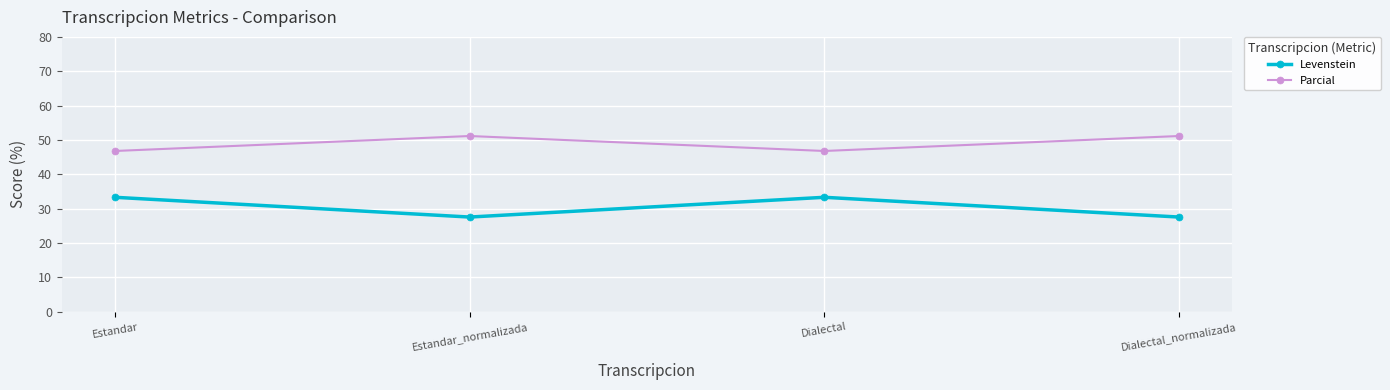

What are all the series names shown in the legend?

Levenstein, Parcial